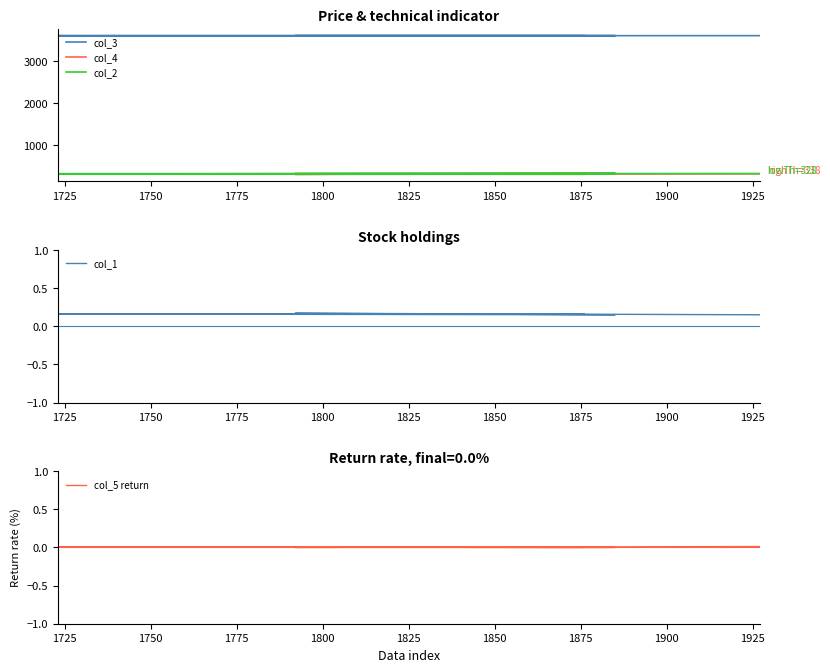

True or false: col_4 has a value of 189.5 at 1725.

False